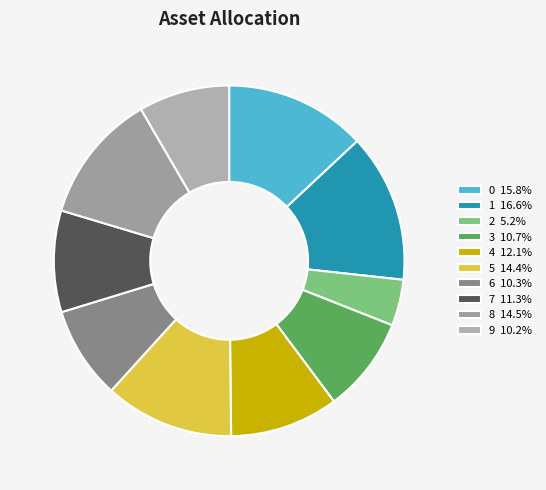

Is 8 the majority of the pie?

No